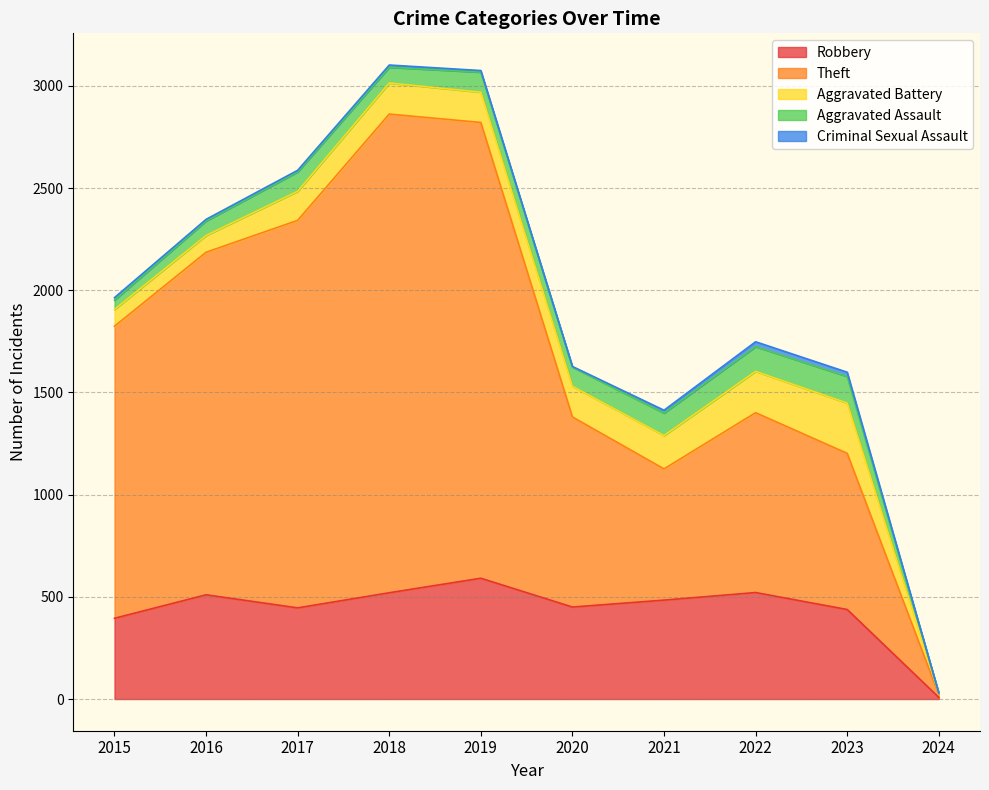

Which category has the lowest value across all series?

2024